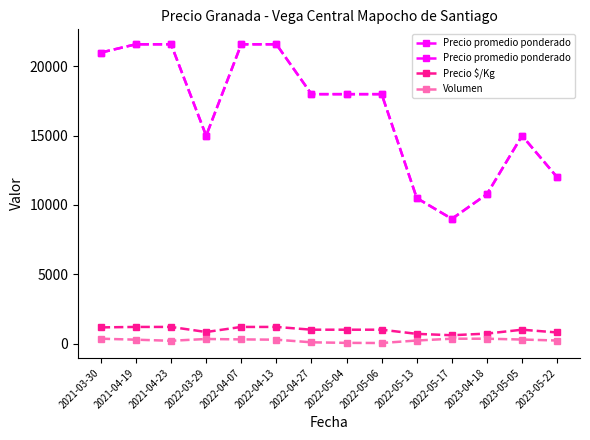

True or false: Volumen and Precio promedio ponderado intersect in this chart.

False